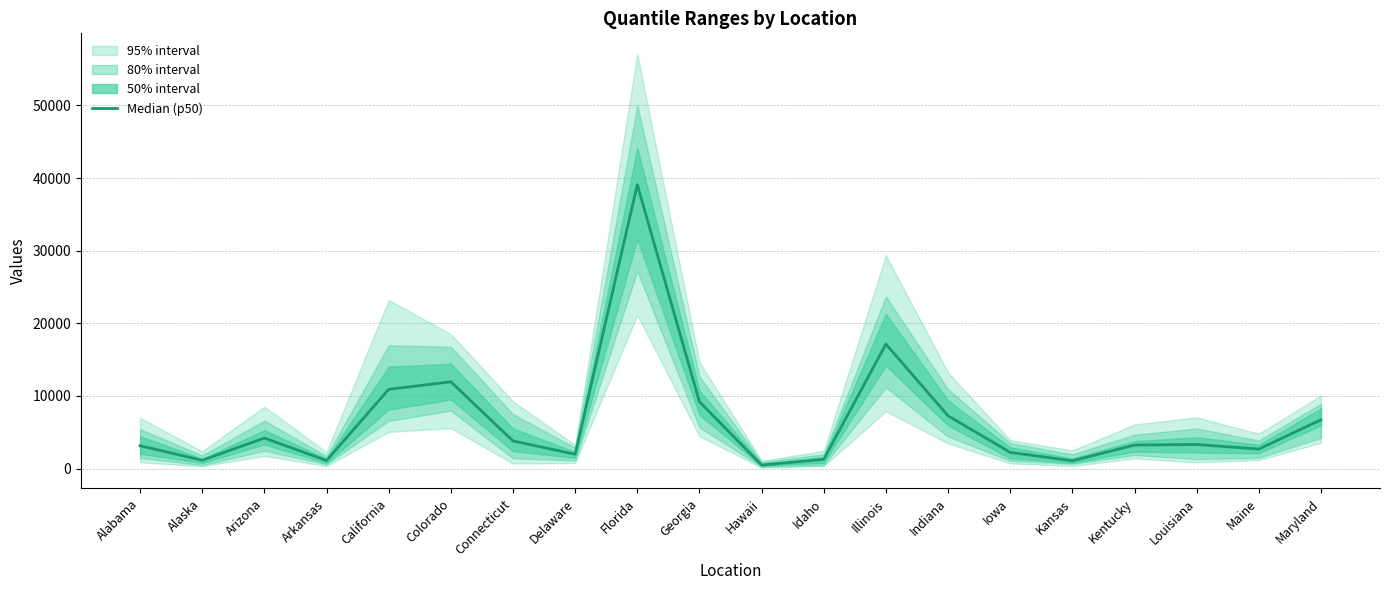

What is the average value?

6588